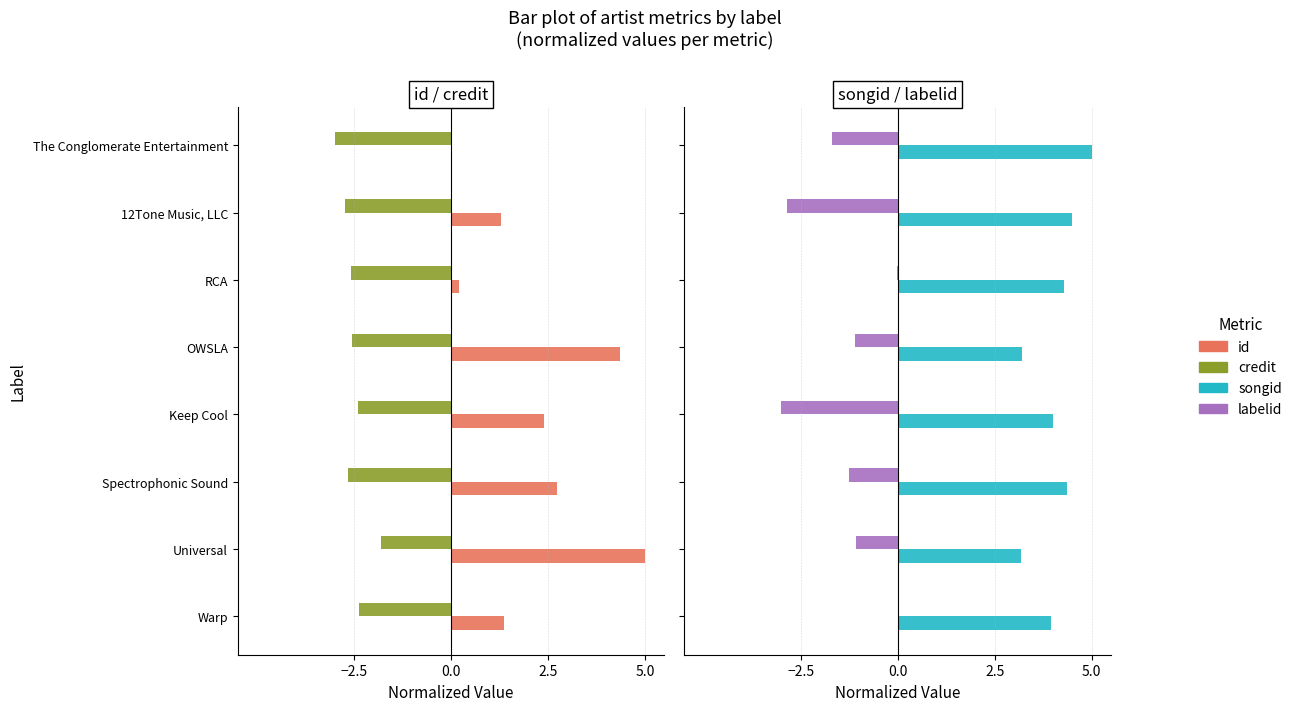

Reading left to right, list all the values displayed in this chart.

id: 1.4	5.0	2.7	2.4	4.4	0.2	1.3	0.0
credit: -2.4	-1.8	-2.7	-2.4	-2.6	-2.6	-2.7	-3.0
songid: 4.0	3.2	4.4	4.0	3.2	4.3	4.5	5.0
labelid: -0.0	-1.1	-1.3	-3.0	-1.1	-0.0	-2.8	-1.7